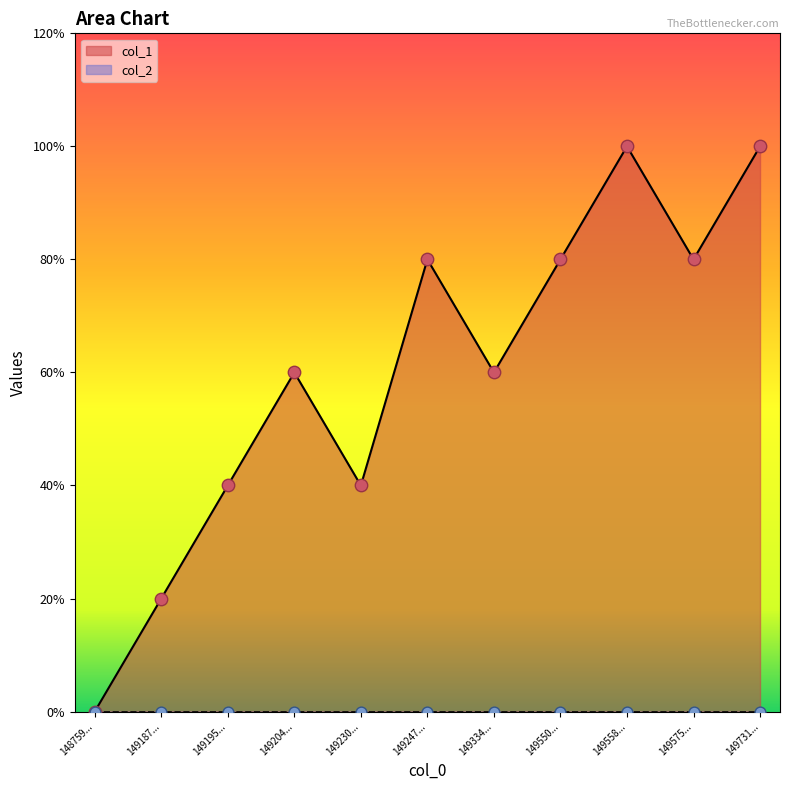

Approximately how many times larger is the value at 149230... compared to 149731...?

0.4